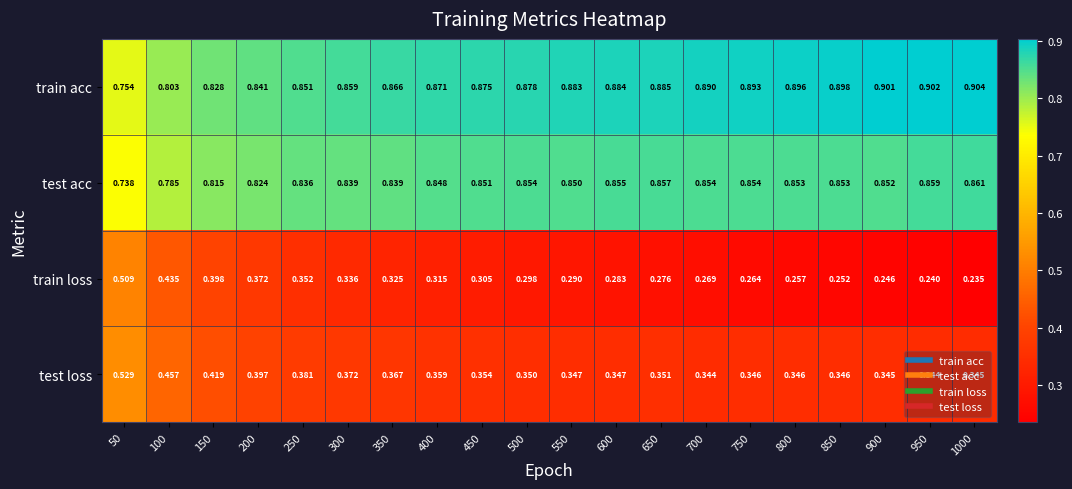

Which category has the highest value across all series?

1000